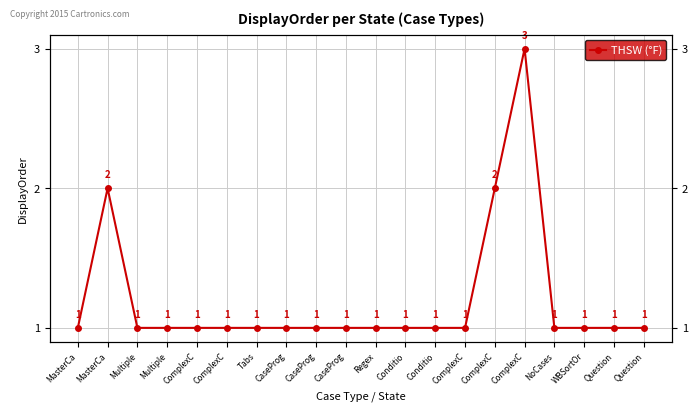

True or false: there are more than 0 points higher than both neighbors.

True